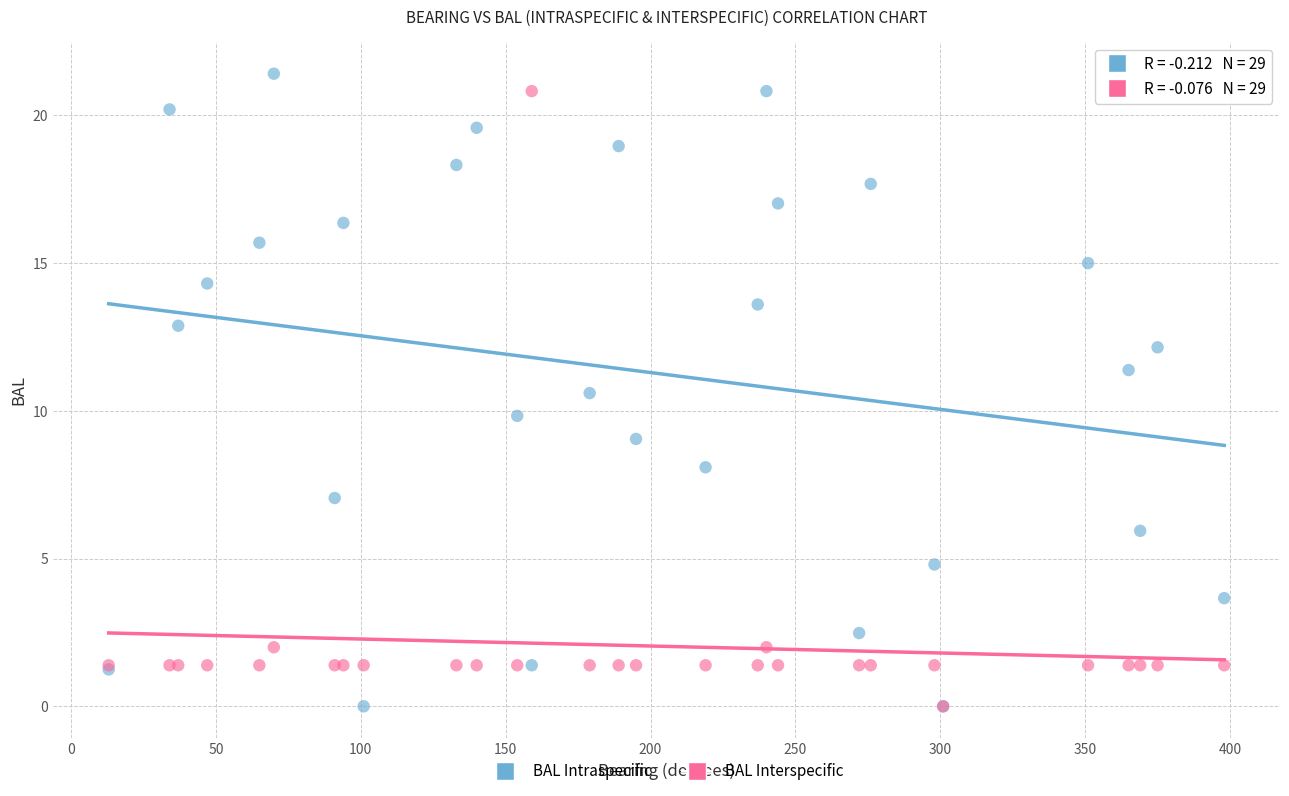

Which series contains the highest Y value?

BAL Intraspecific